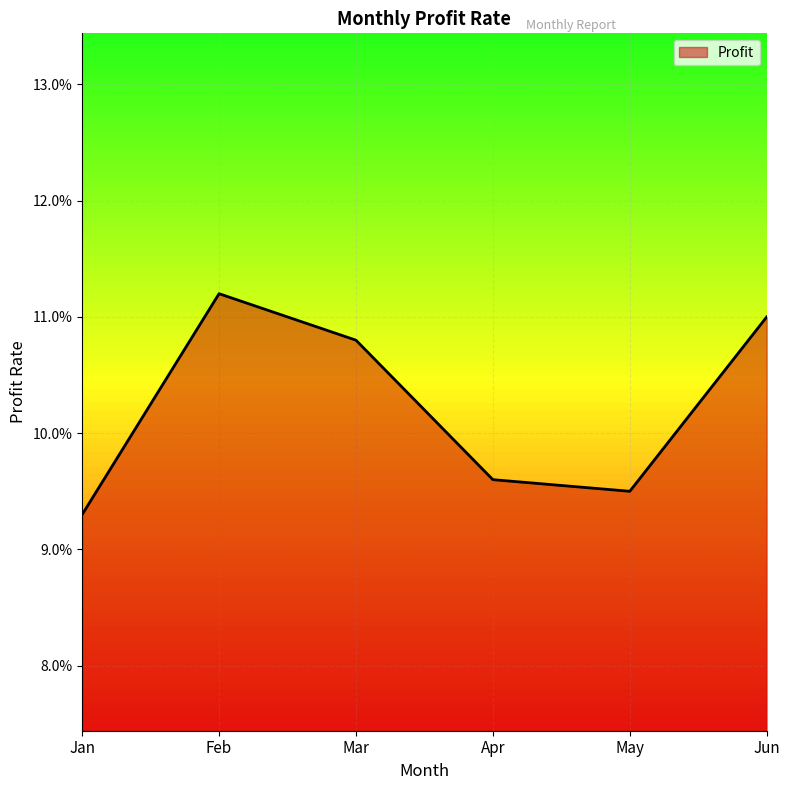

Rank the categories by value from highest to lowest.

Feb, Jun, Mar, Apr, May, Jan